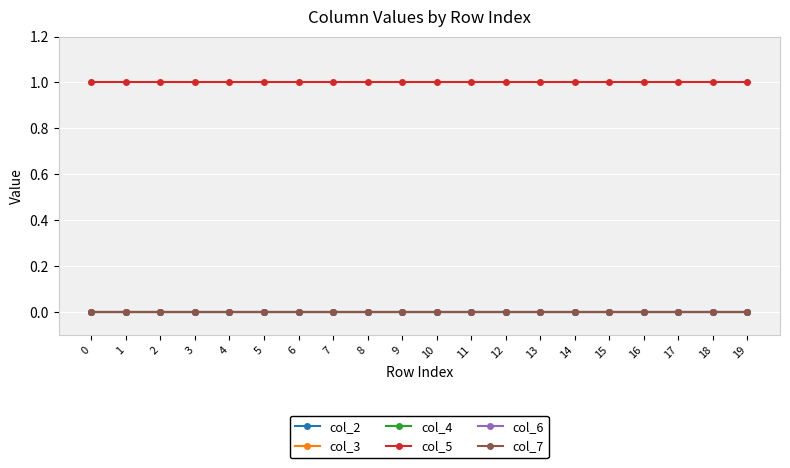

Is this an area chart (filled region under the line)?

No